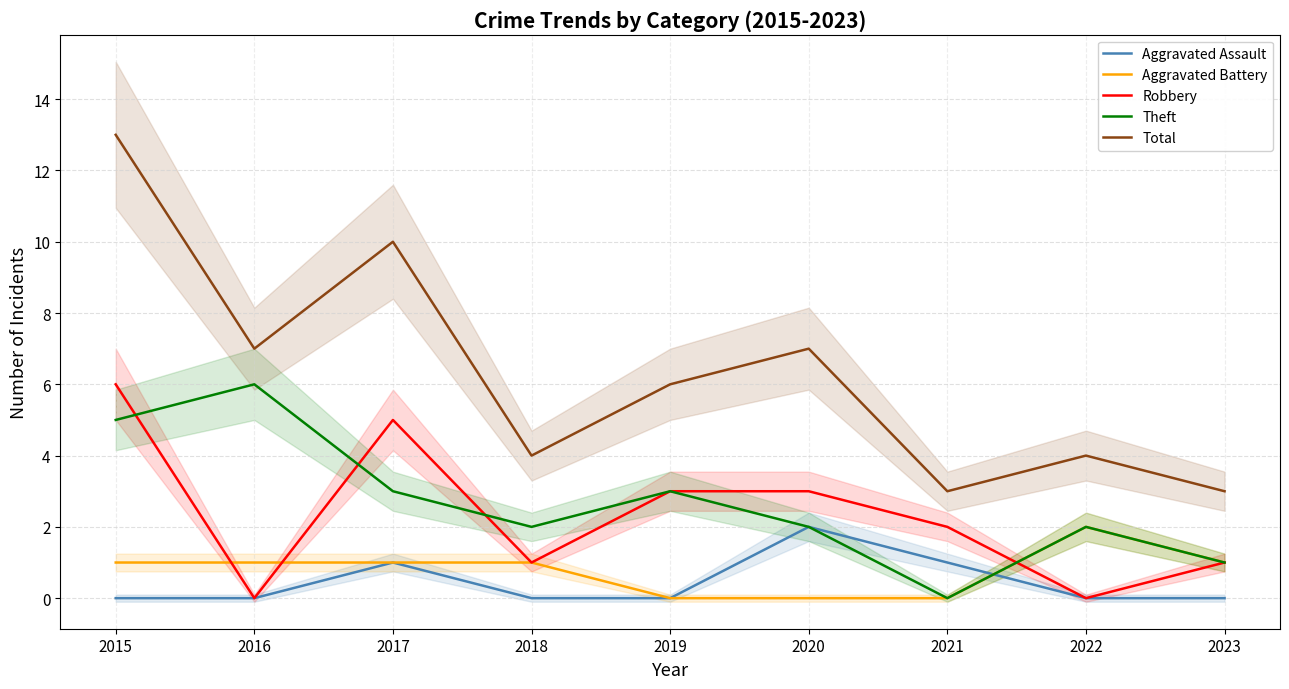

Which category has the highest value in the Total series?

2015